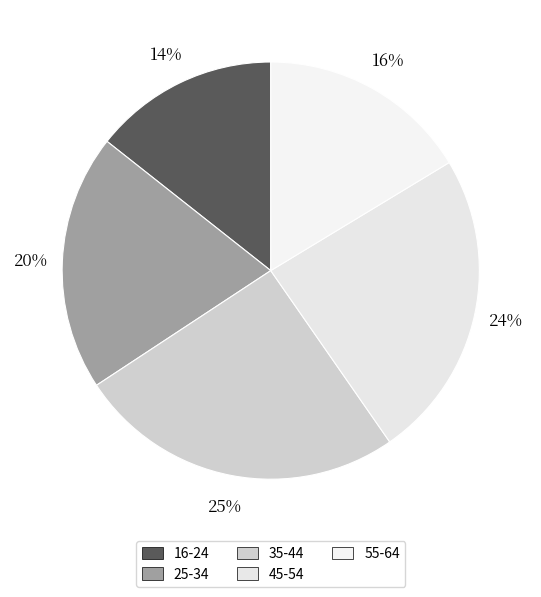

What is the largest slice in the pie chart?

35-44